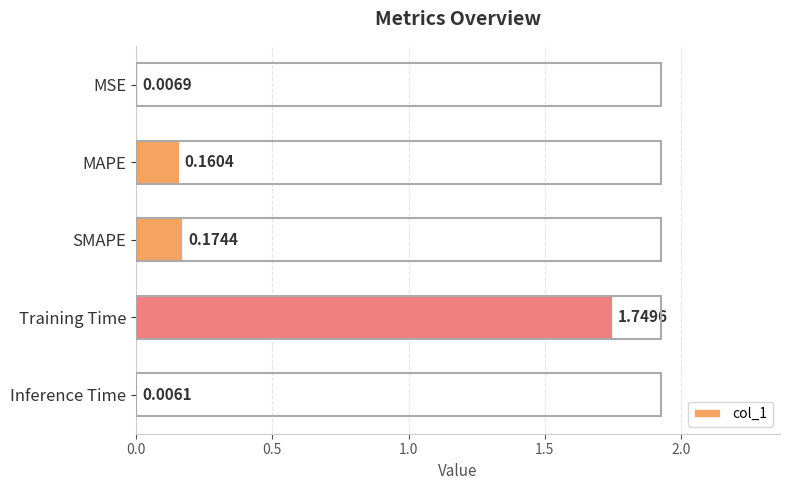

What is the change in value from MAPE to Training Time?

+1.6